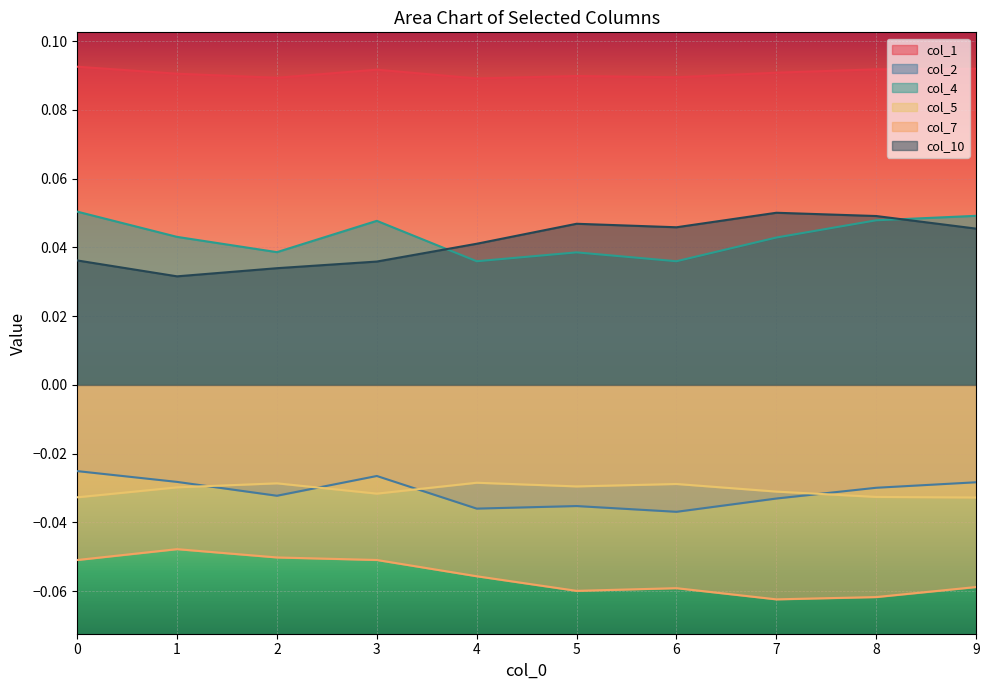

List the labels in order of col_5 value, smallest first.

9, 0, 8, 3, 7, 1, 5, 6, 2, 4